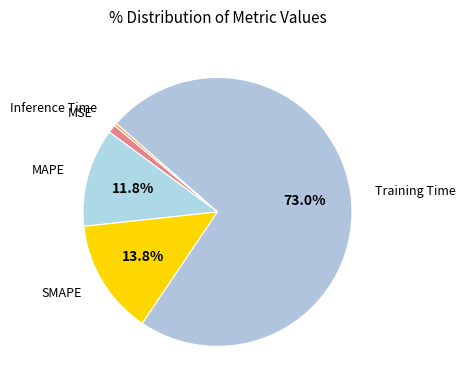

How many slices are in this pie chart?

5